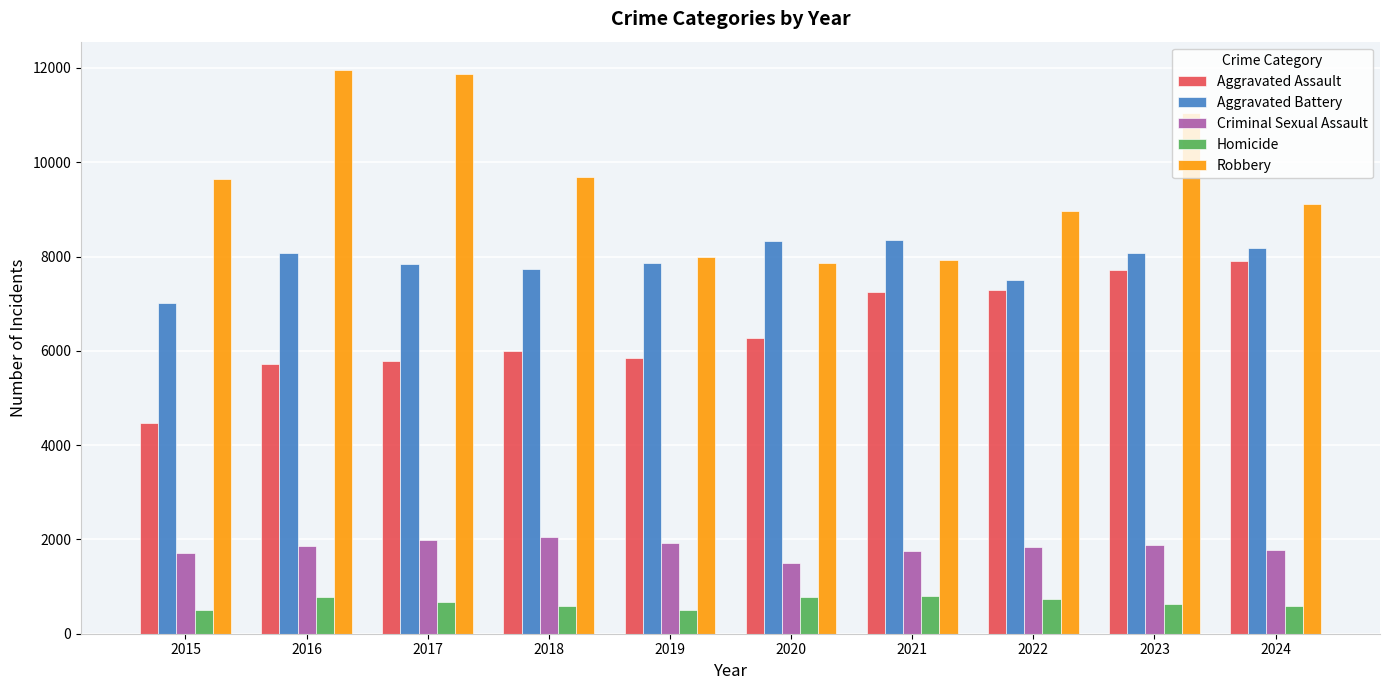

What is the minimum value for Aggravated Assault?

4480